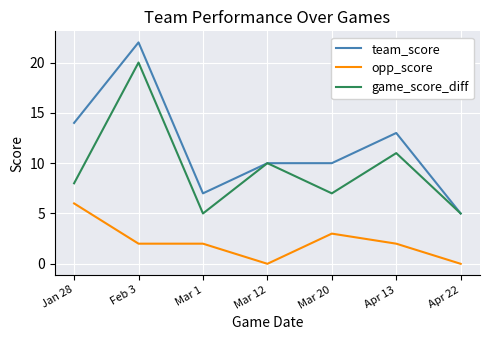

What is the greatest value displayed?

22